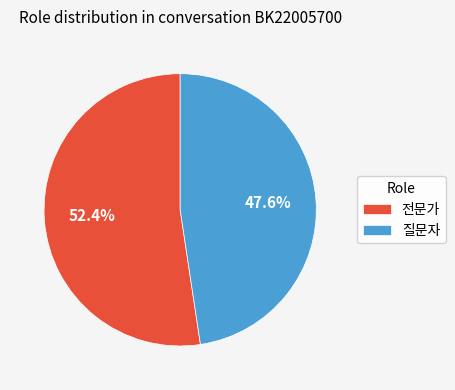

To the nearest percent, what portion does 질문자 represent?

48%